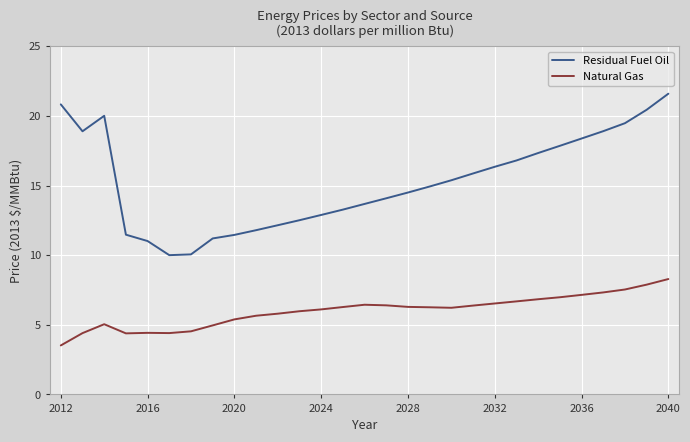

True or false: Natural Gas and Residual Fuel Oil cross at least once.

False